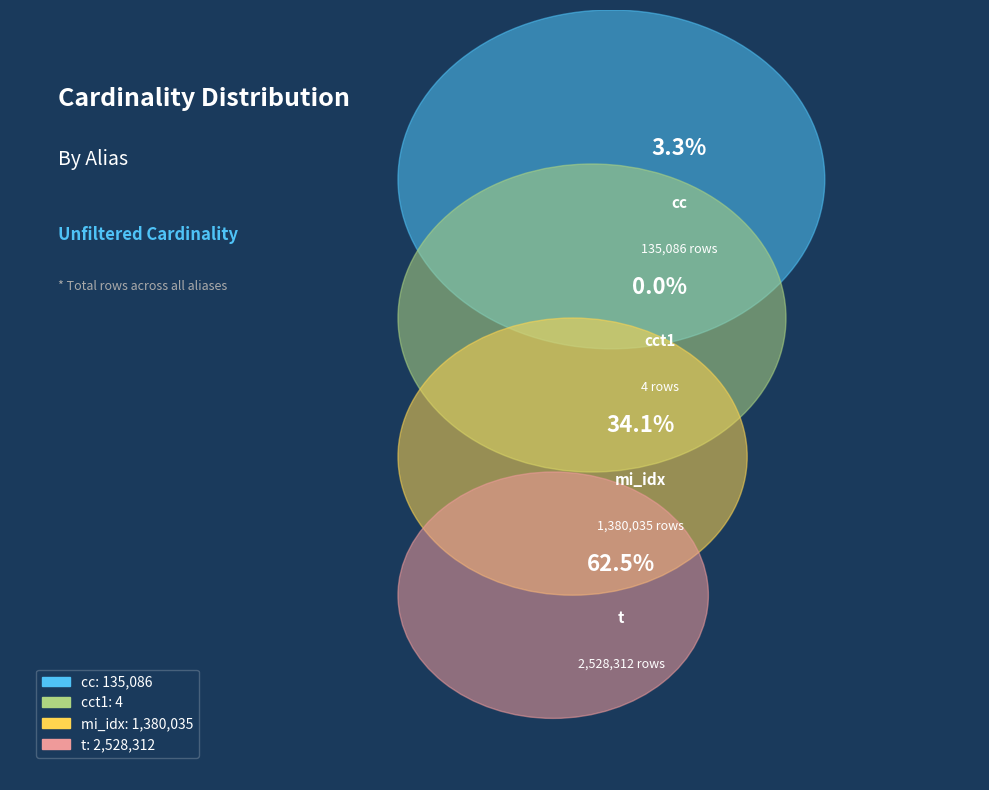

How many slices are in this pie chart?

4